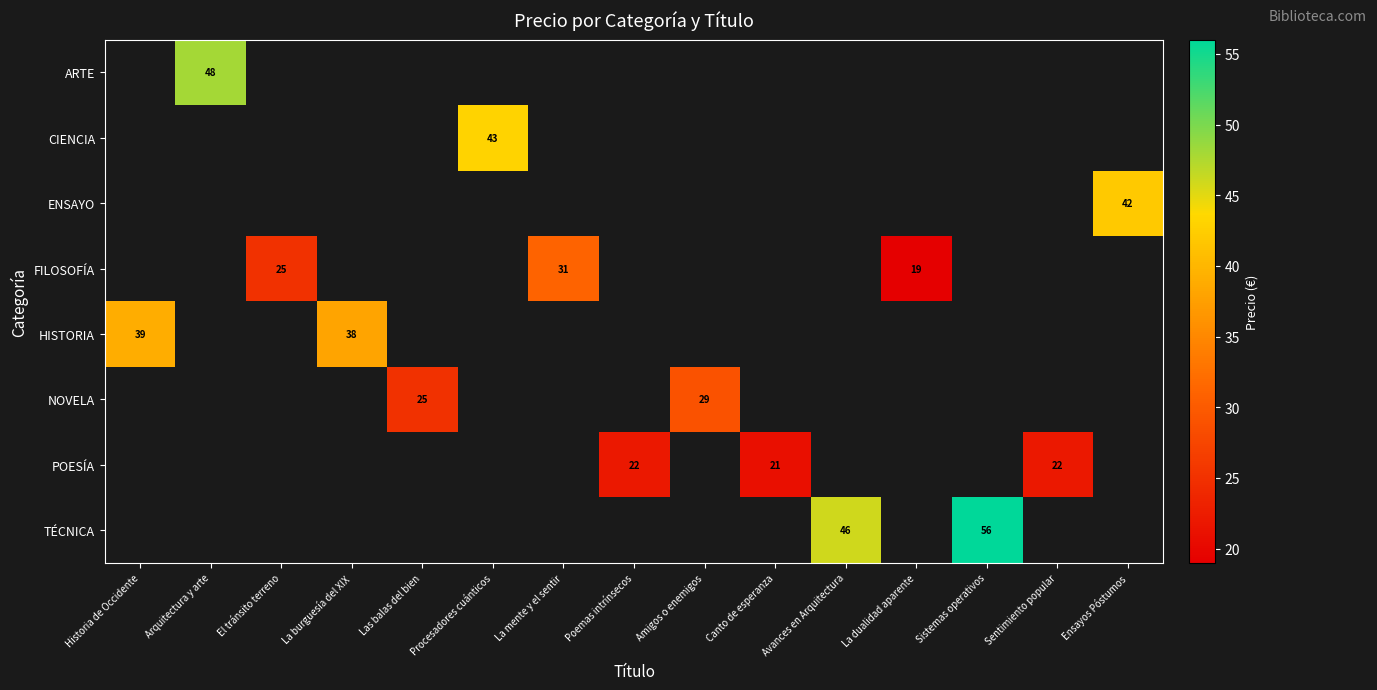

How many series are shown in this chart?

8